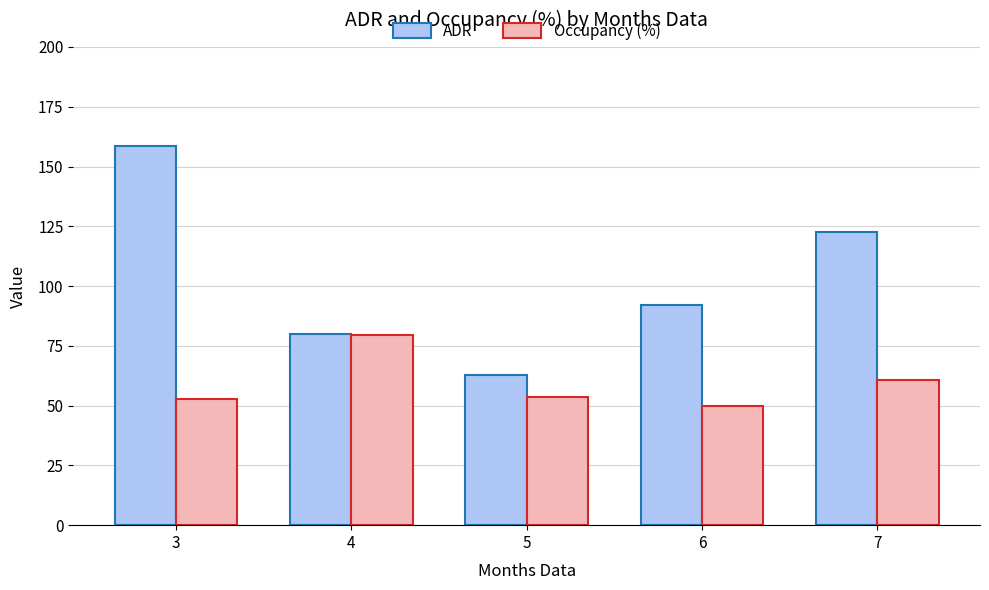

How many bars are there in each group?

2